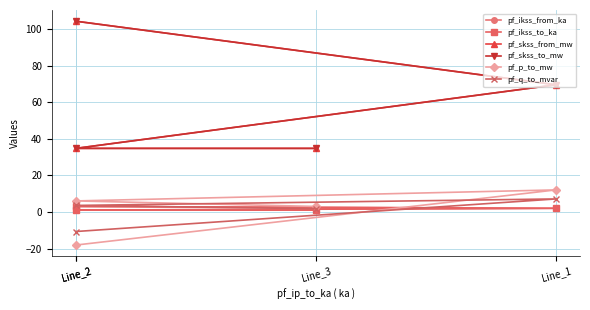

How many values in the pf_skss_from_mw series are below 69?

2